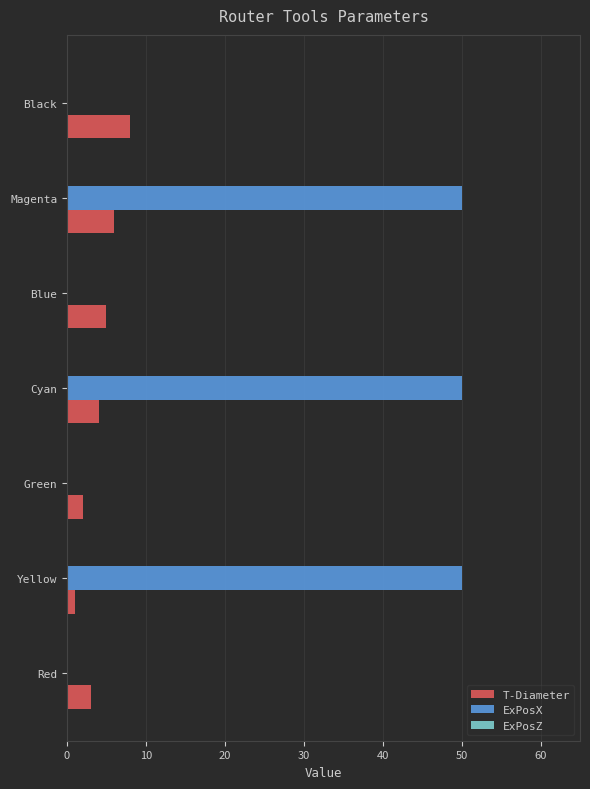

True or false: ExPosX has a value of 0 at Blue.

True